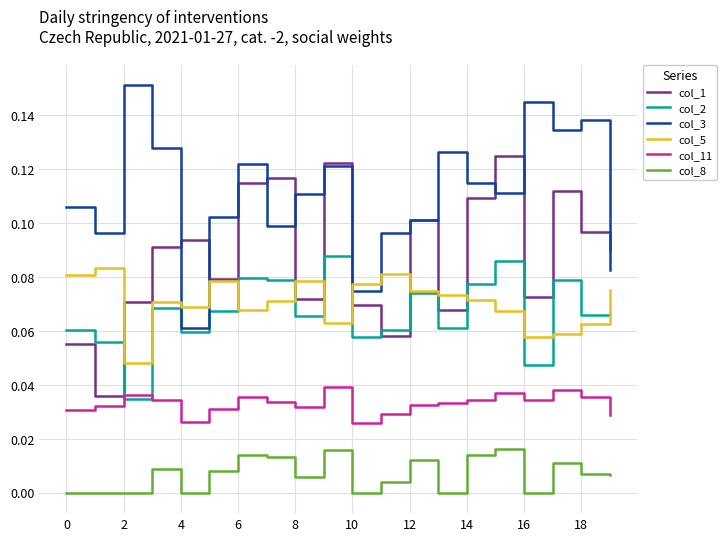

Which series has the largest total across all categories?

col_3